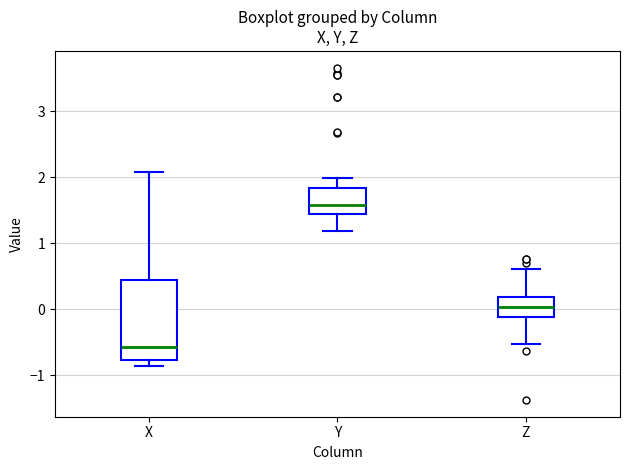

Comparing the boxes themselves (not the whiskers), which one is the tallest?

X